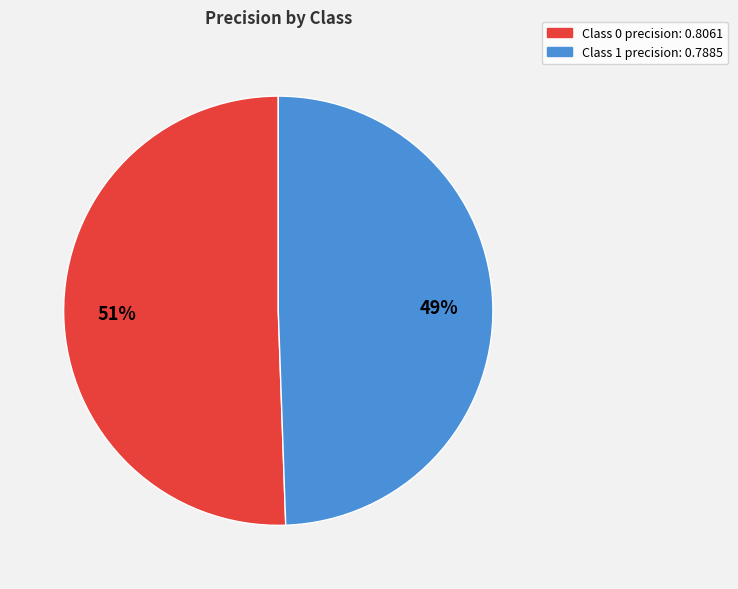

Is there any slice that represents more than half of the pie?

Yes